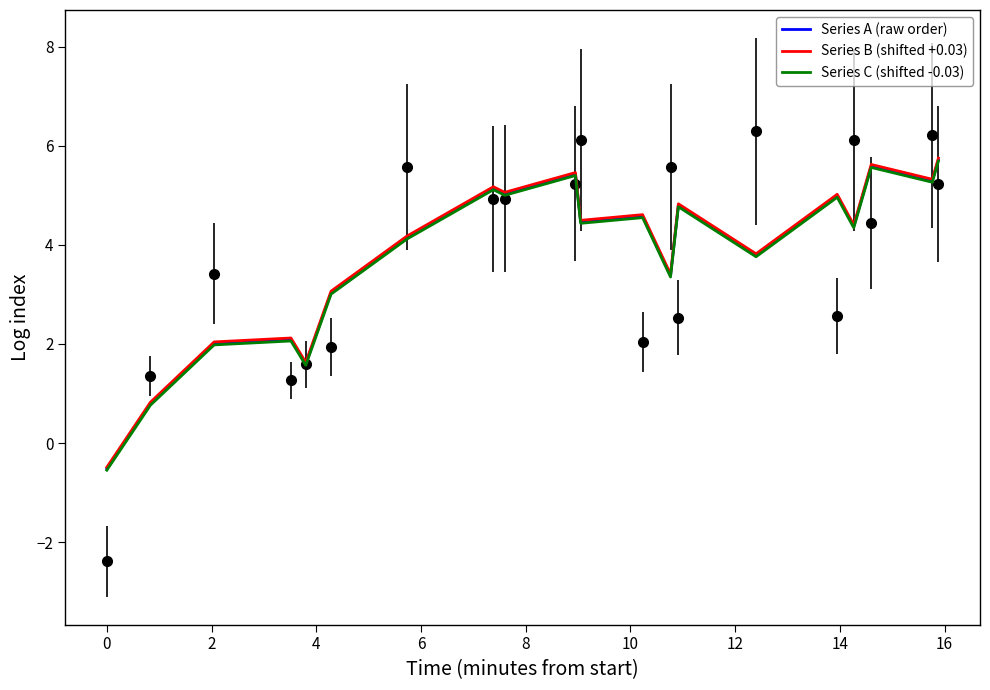

How many lines are shown in the chart?

3